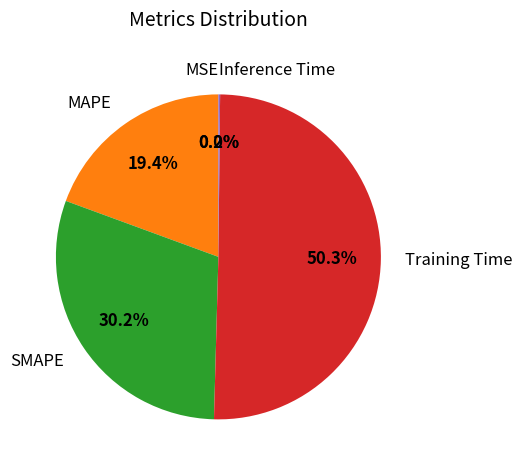

Is SMAPE the majority of the pie?

No